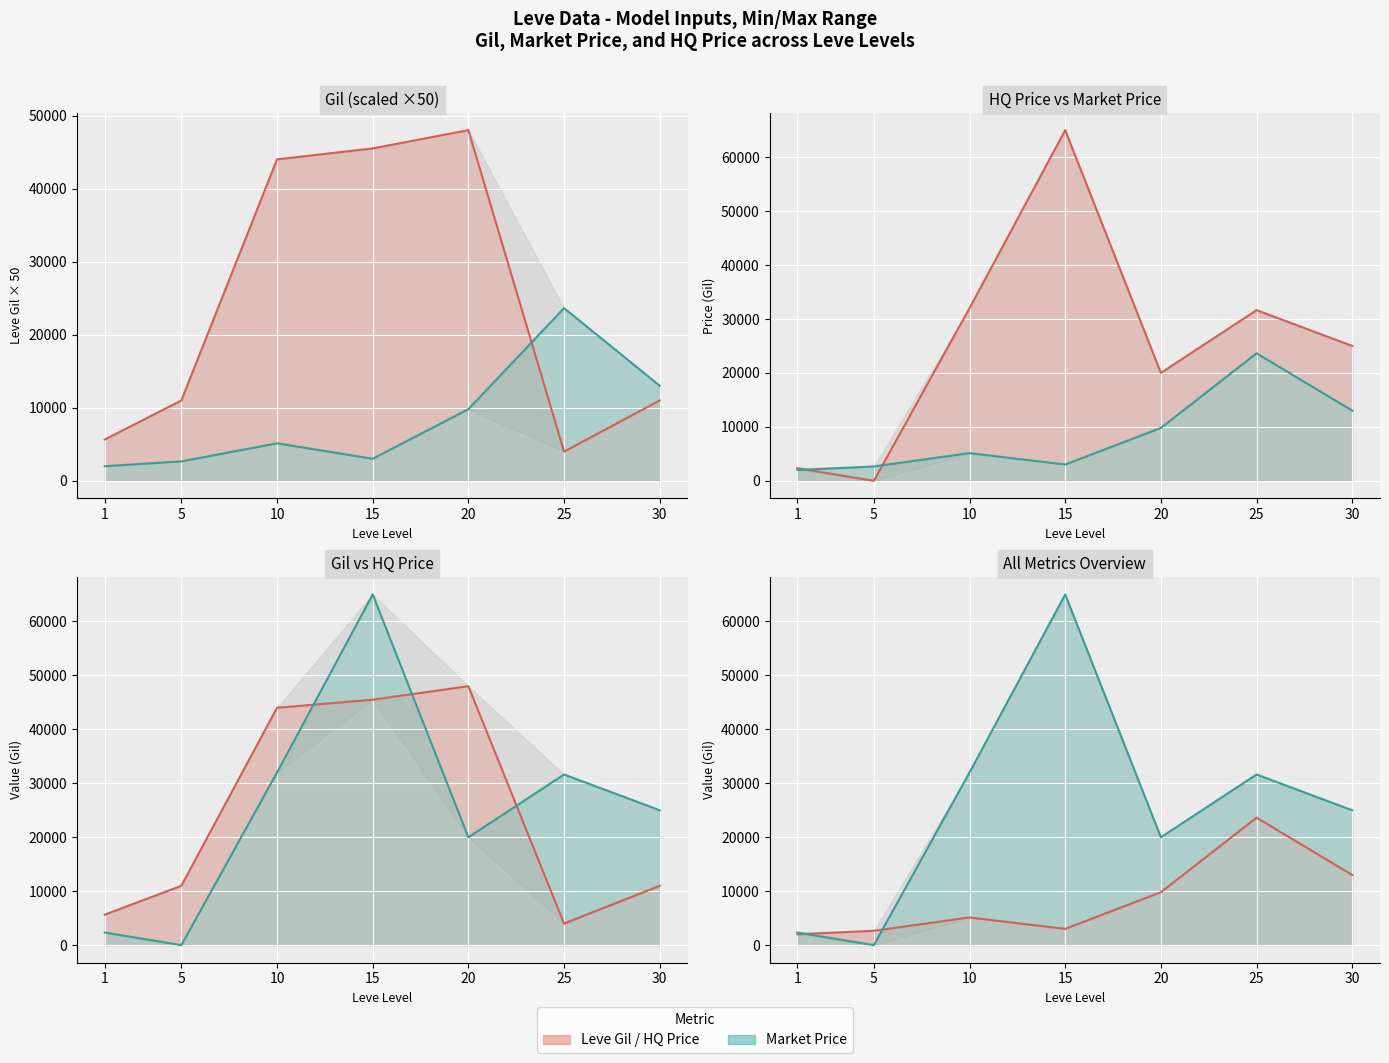

What is the difference between the maximum and minimum values in the currentAveragePrice (line) series?

21637